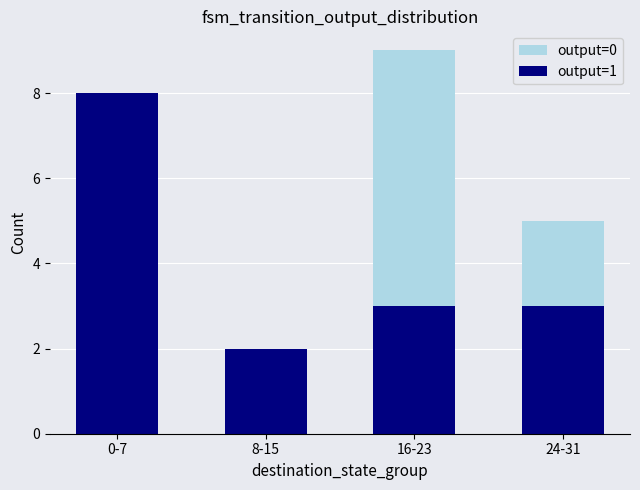

How many bars are there in total?

8